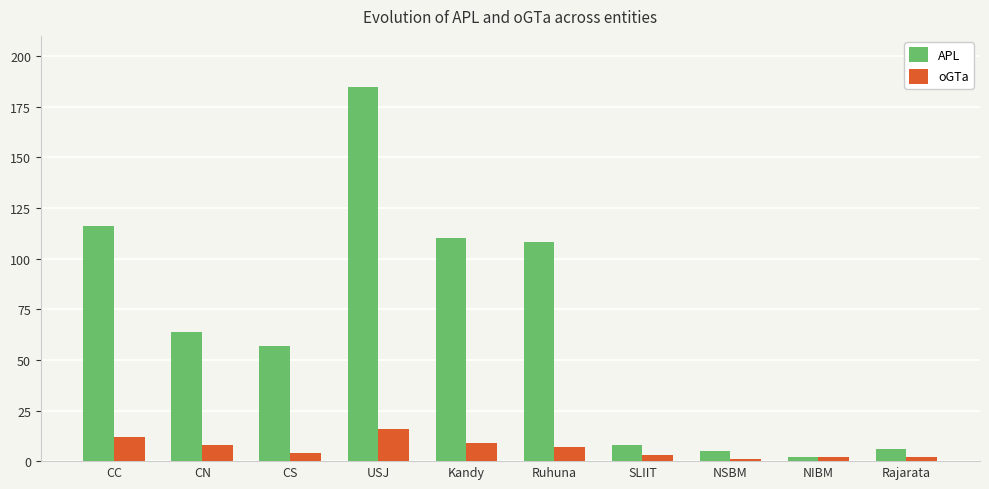

At which category is the sum across all series the highest?

USJ